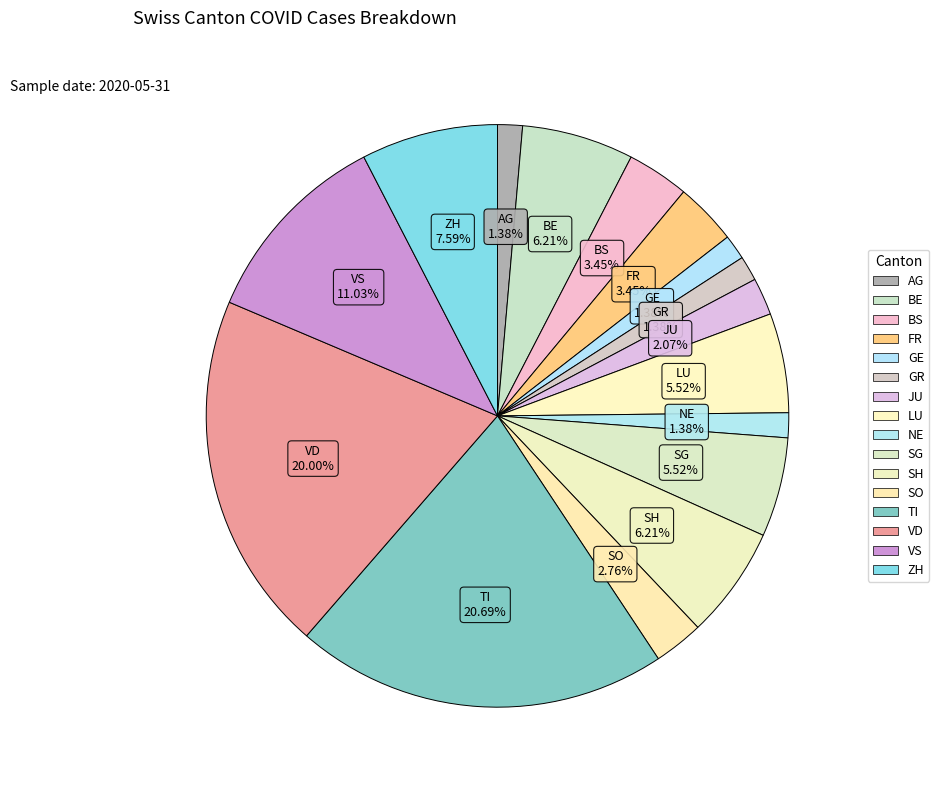

How many segments does this pie chart have?

16